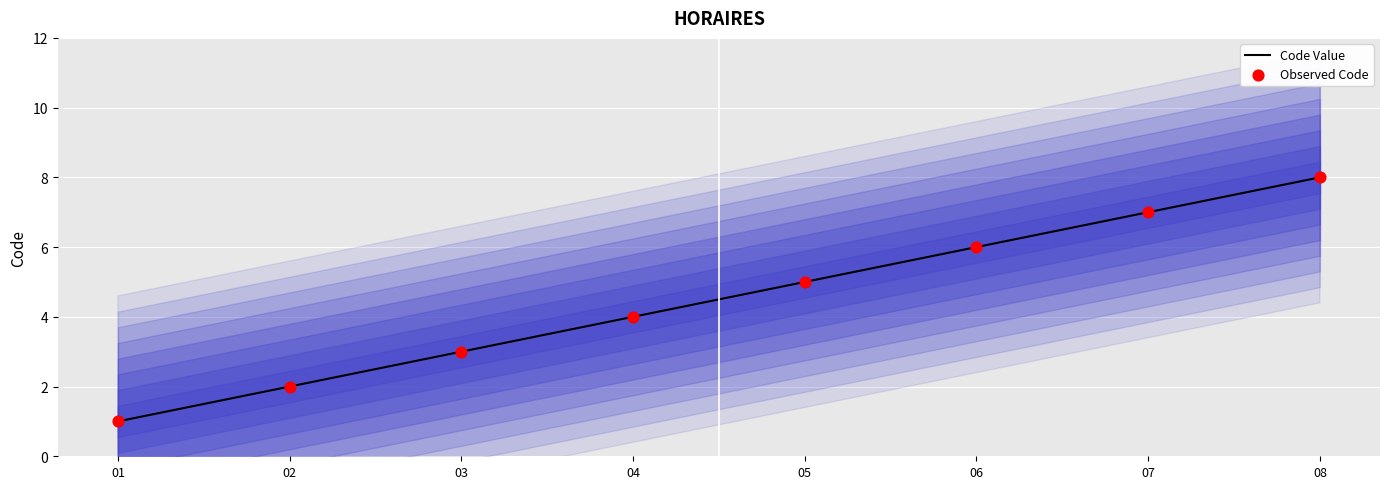

At how many categories does at least one series exceed 2?

6